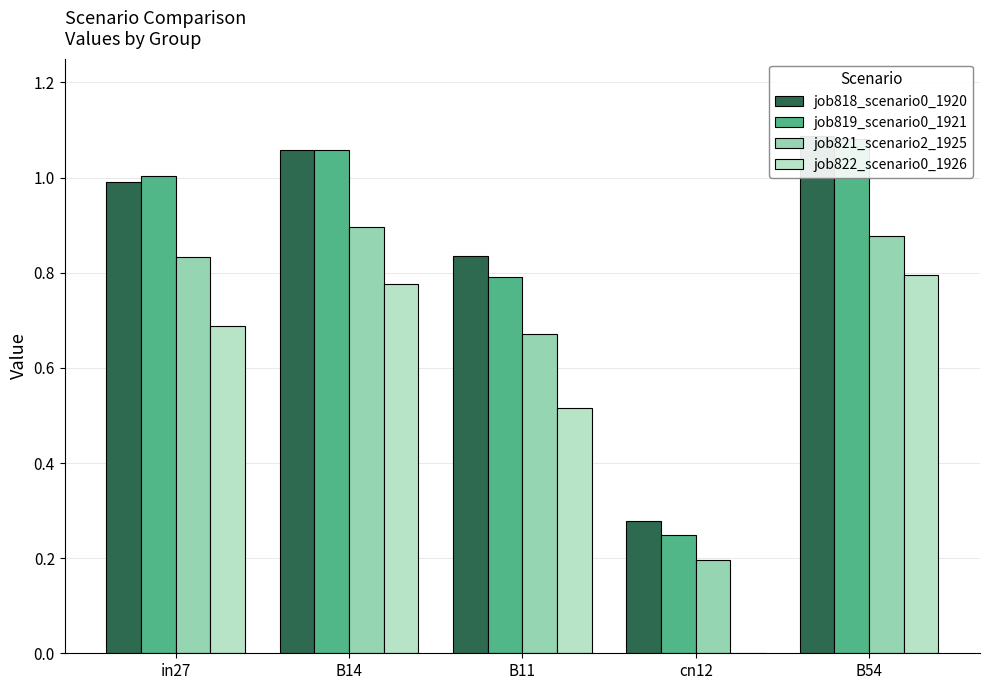

Is the value of job821_scenario2_1925 at B14 greater than the value of job822_scenario0_1926 at B14?

Yes